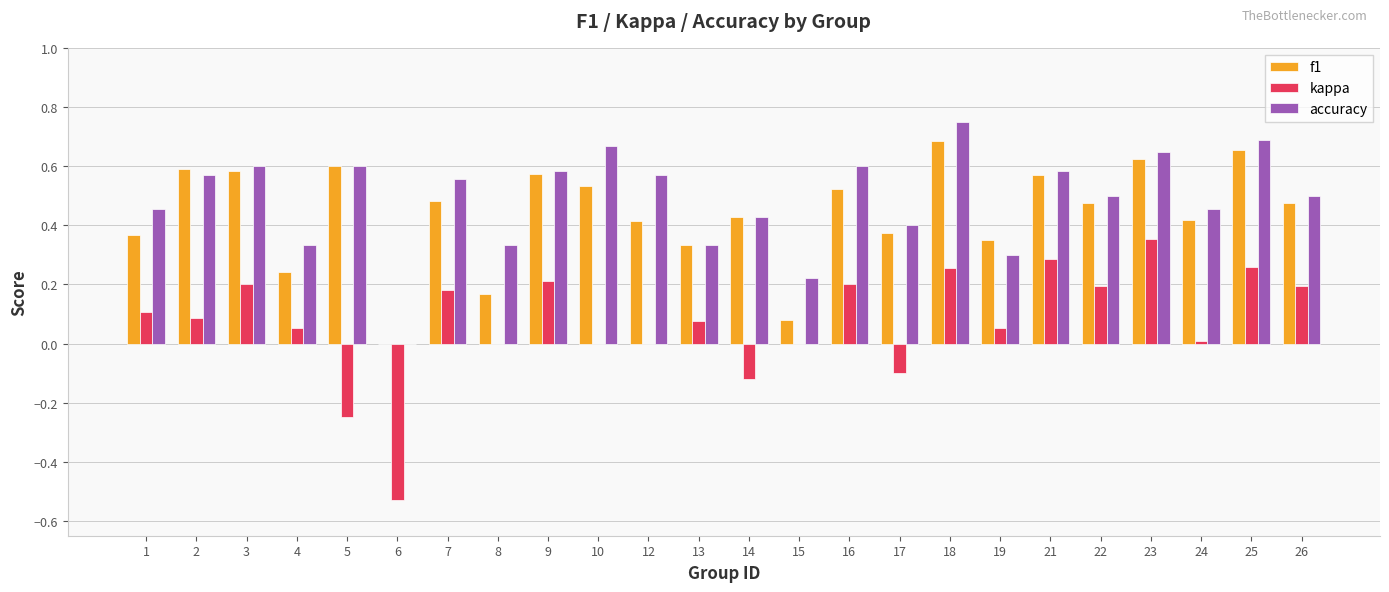

Is it true that kappa equals 0.3 at 22?

False